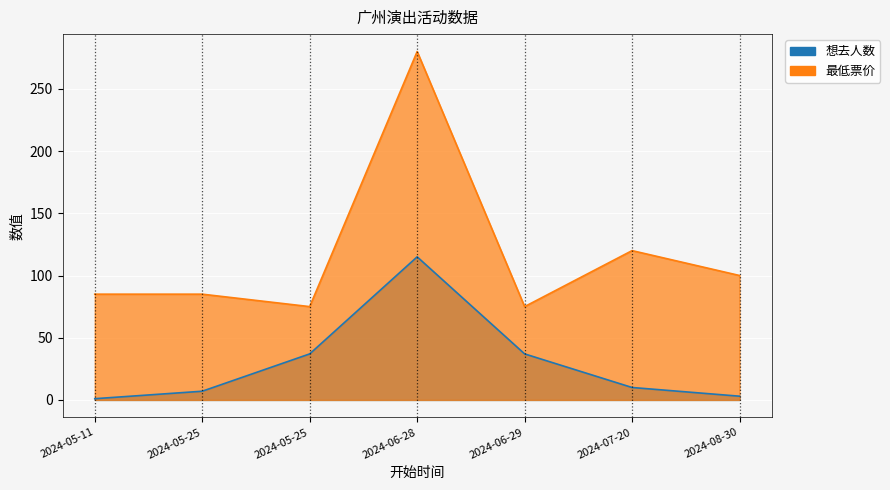

What is the average value of the 最低票价 series?

117